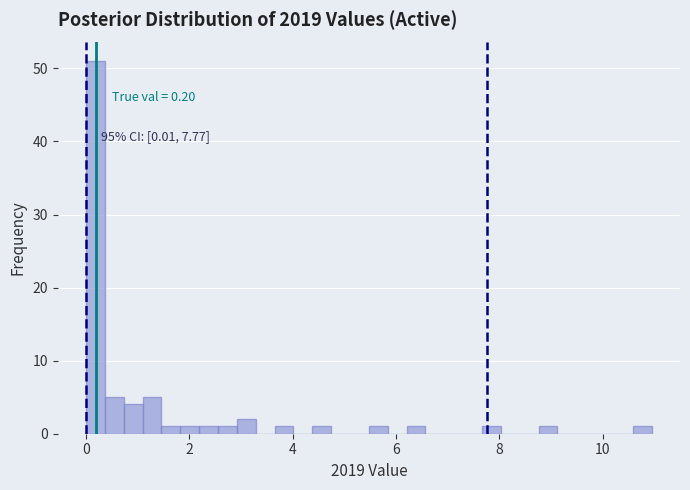

Around what value on the x-axis is the tallest bar? Give the approximate position of its centre, as read against the axis.

0.2